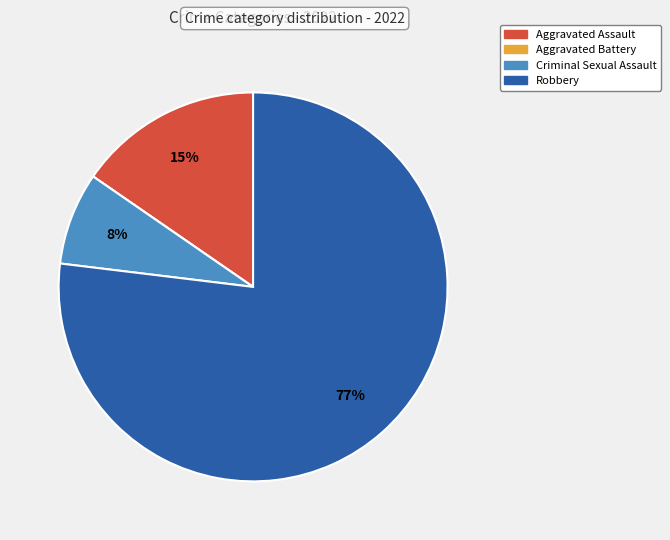

What percentage is the Robbery slice, to the nearest percent?

77%